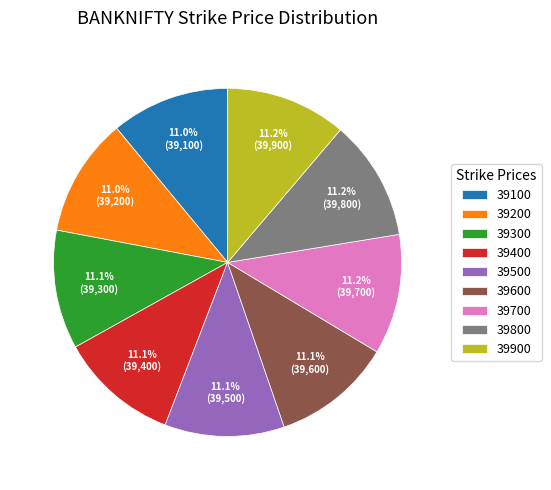

Is it true that 39700 is 1% of the pie?

False